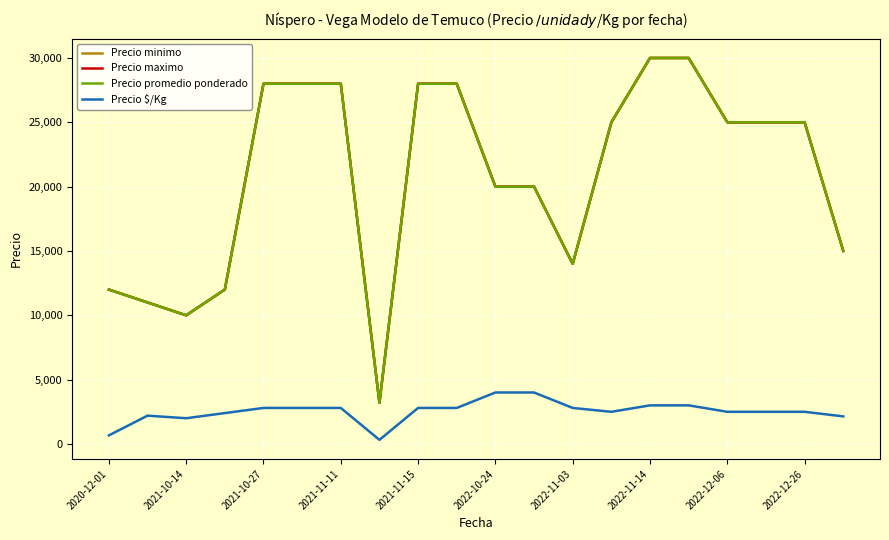

What is the greatest value displayed?

30000